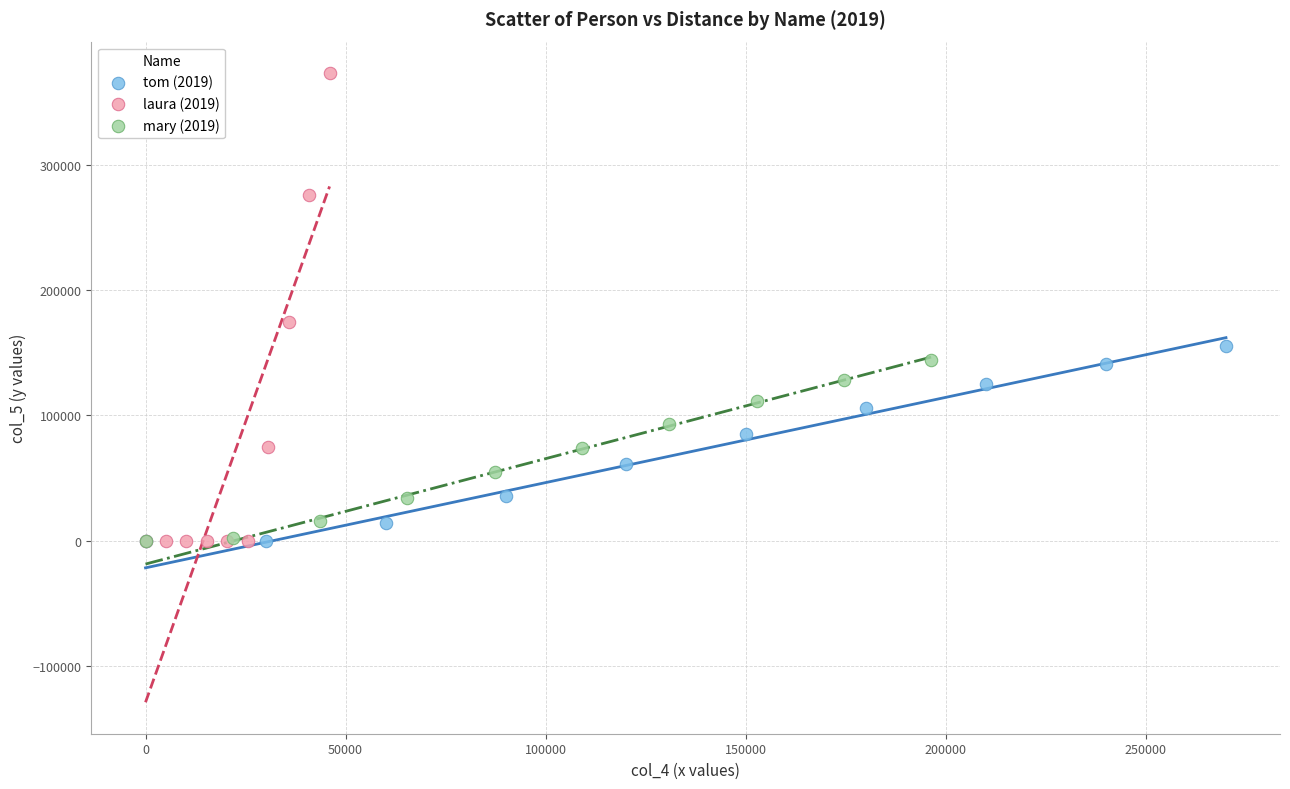

Which series reaches the maximum Y coordinate?

laura (2019)